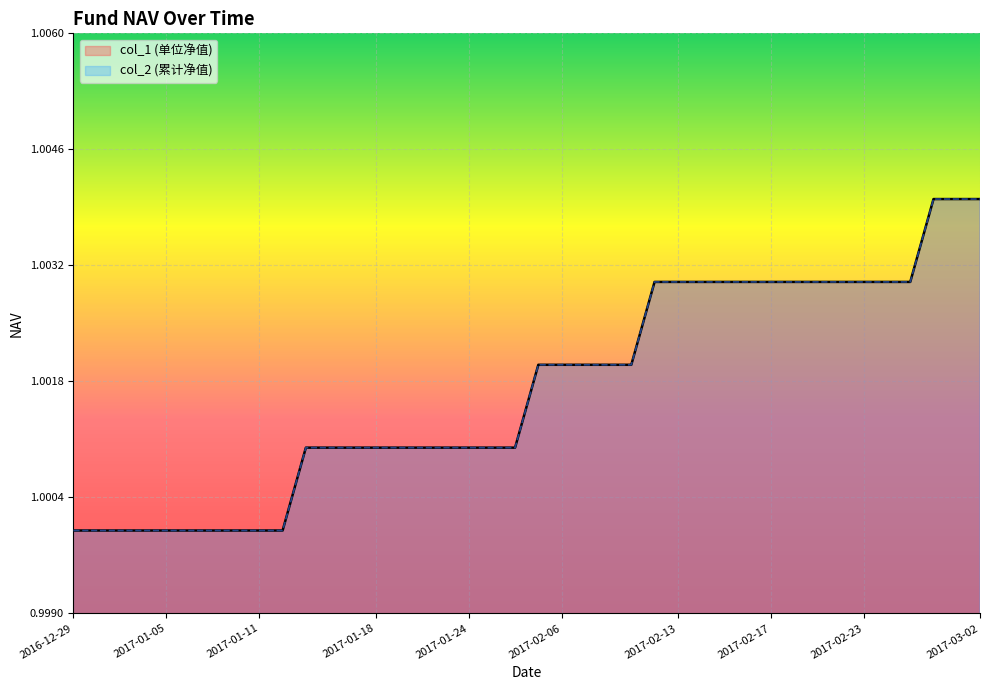

True or false: col_1 and col_2 cross at least once.

False